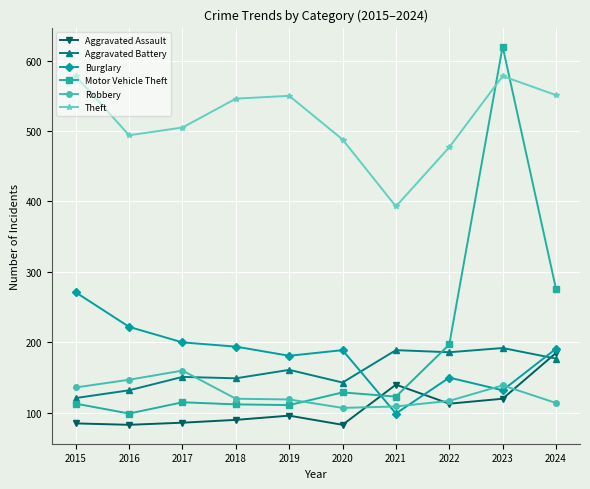

At which category does Motor Vehicle Theft reach its first local valley?

2016